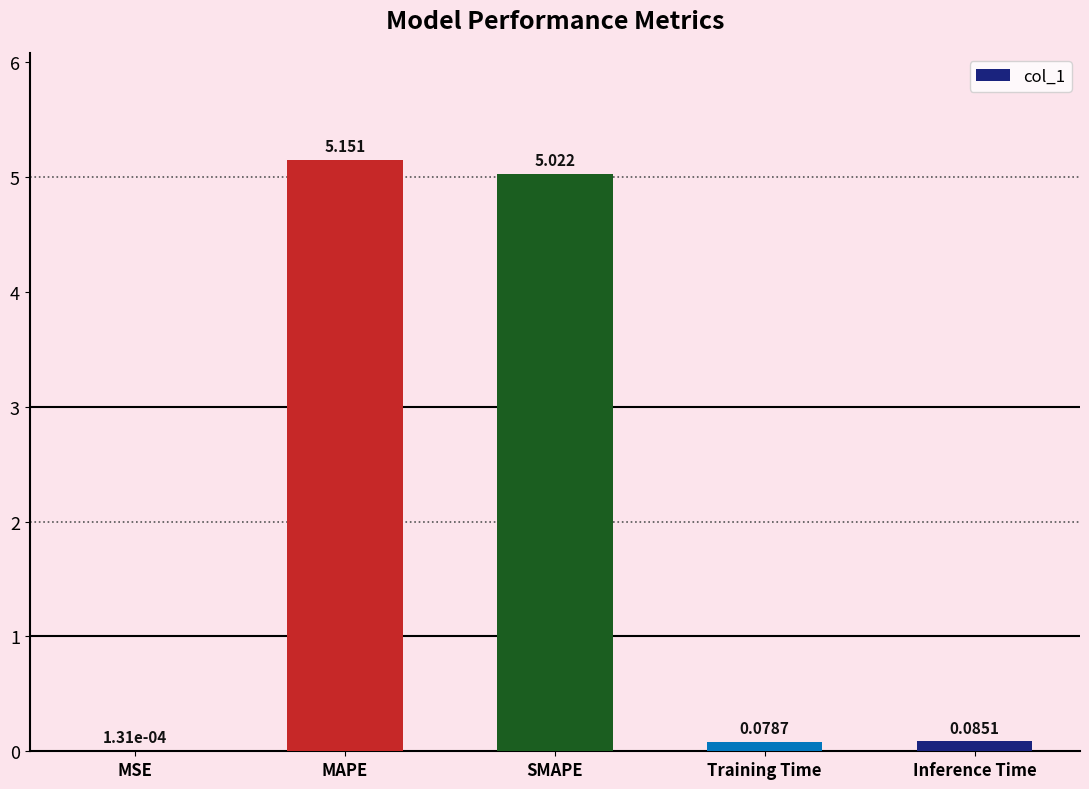

How many distinct data groups are displayed?

1